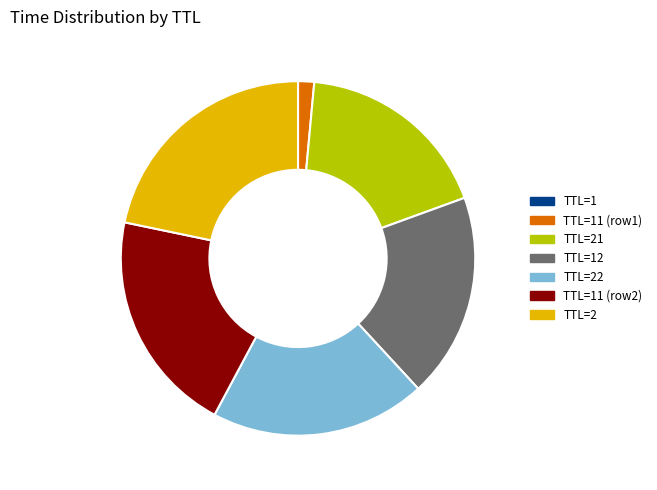

Is it true that TTL=2 is 22% of the pie?

True